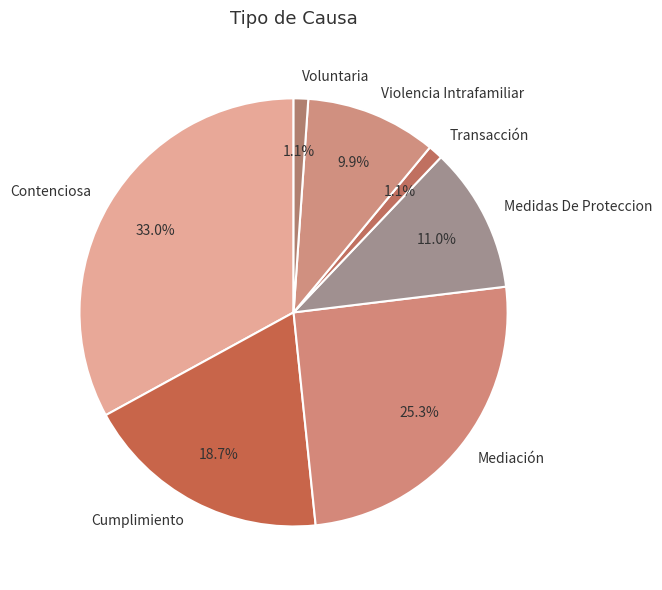

The Mediación slice represents 39% of the pie. True or false?

False